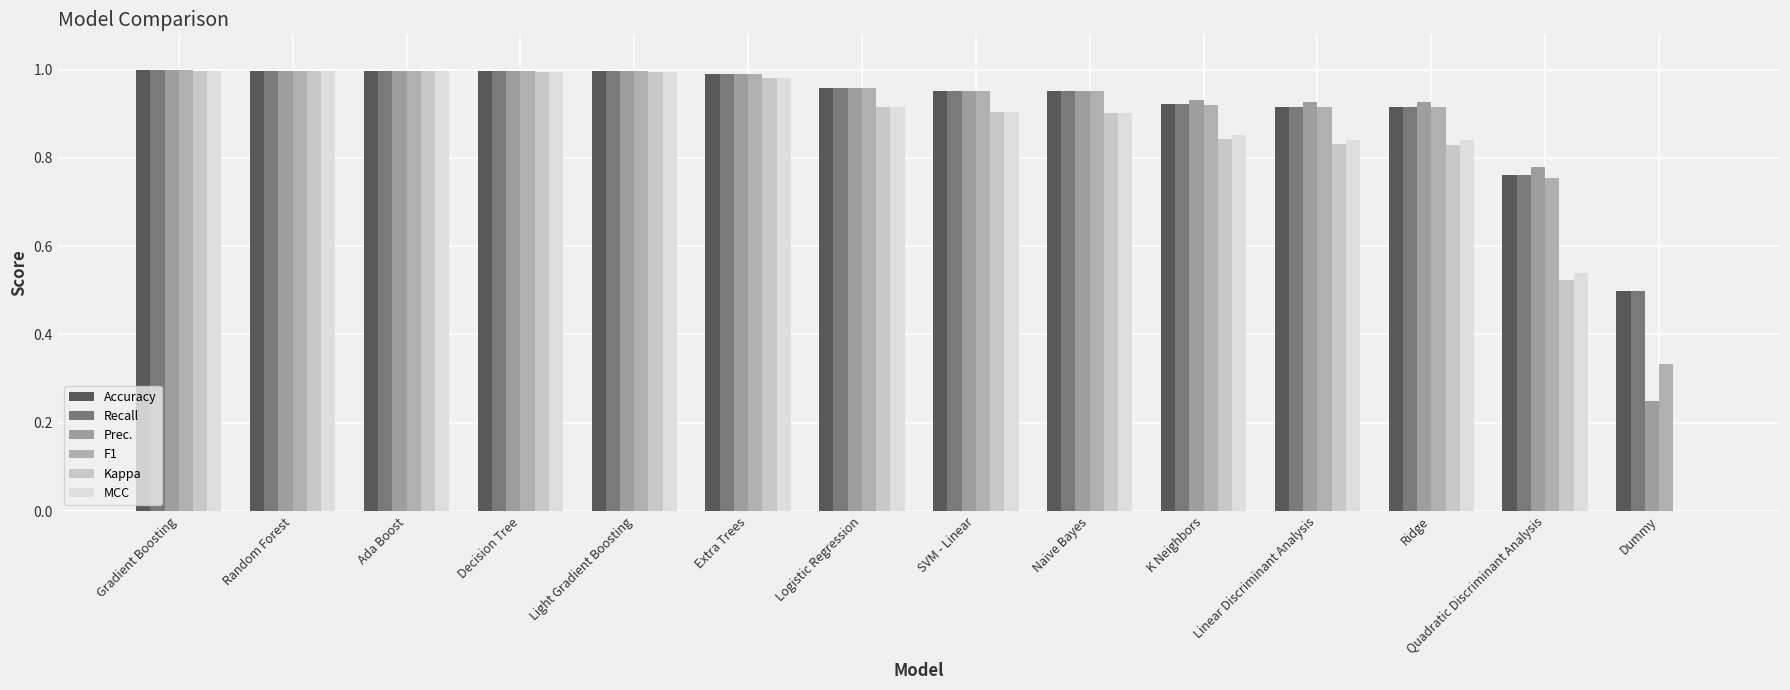

Are the bars grouped side by side (vs. stacked)?

Yes